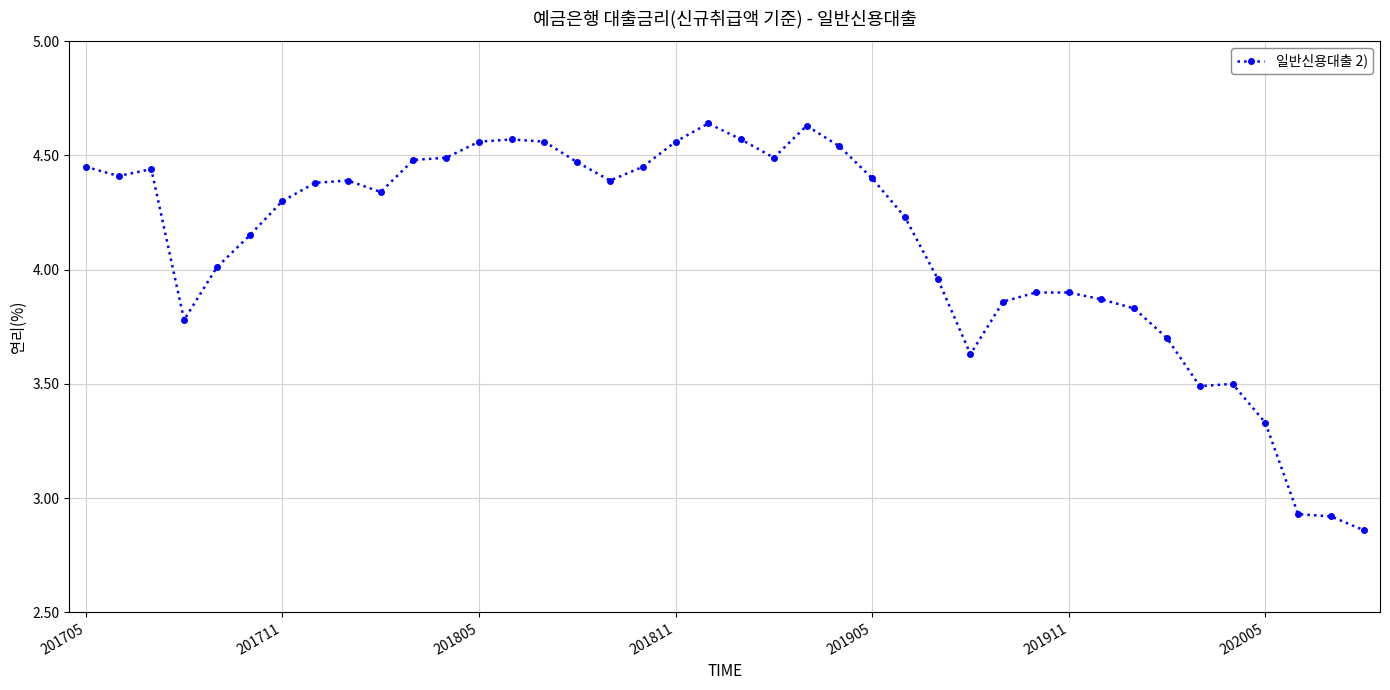

True or false: there are more than 0 points higher than both neighbors.

True